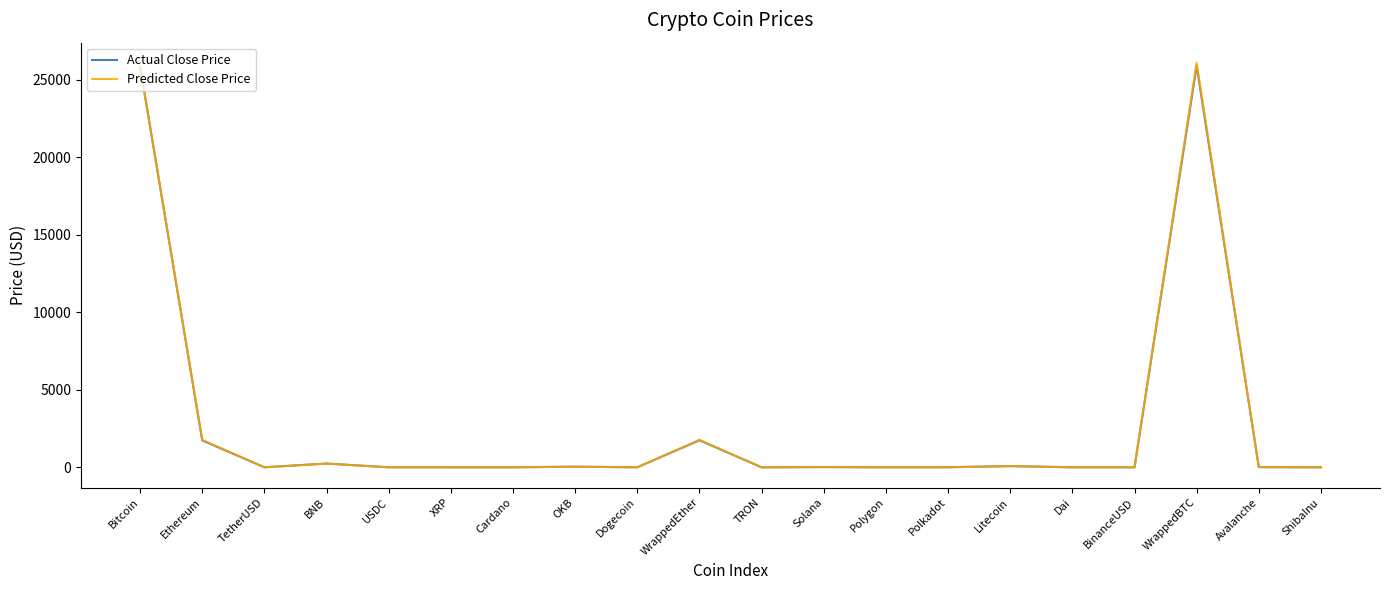

Which series has the largest range (max minus min)?

Predicted Close Price